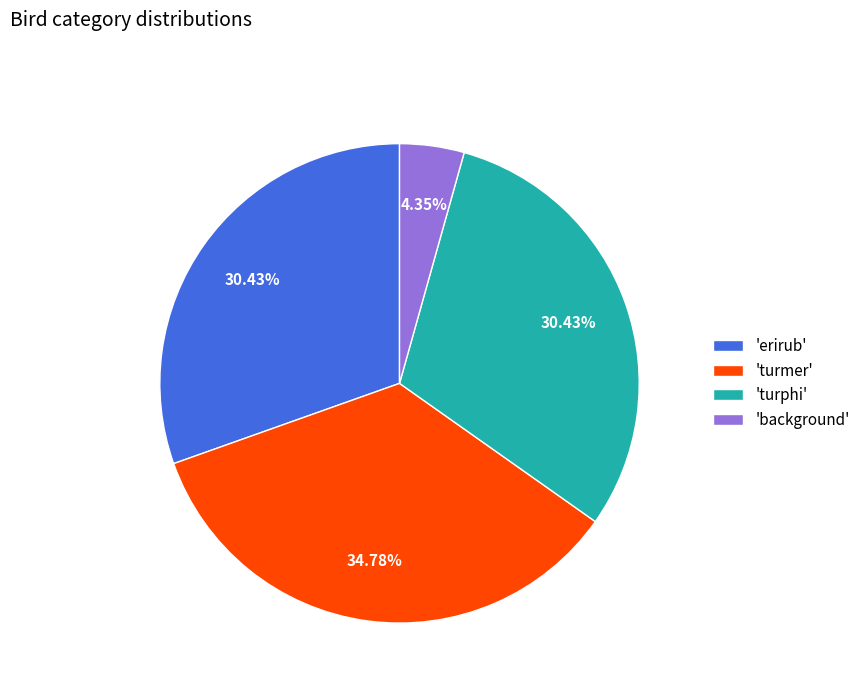

Between 'turmer' and 'erirub', which is larger?

'turmer'